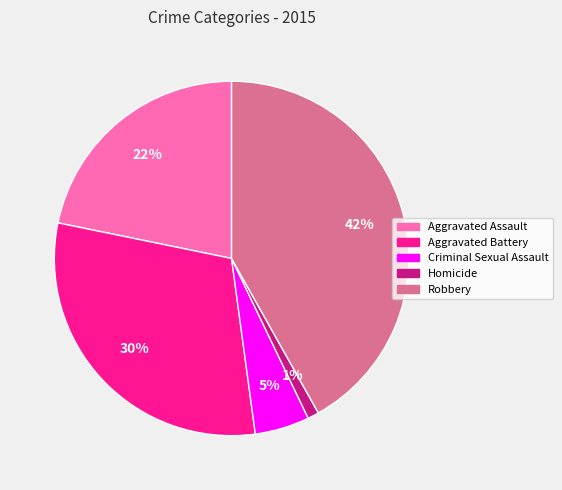

Is there a majority slice in this chart?

No